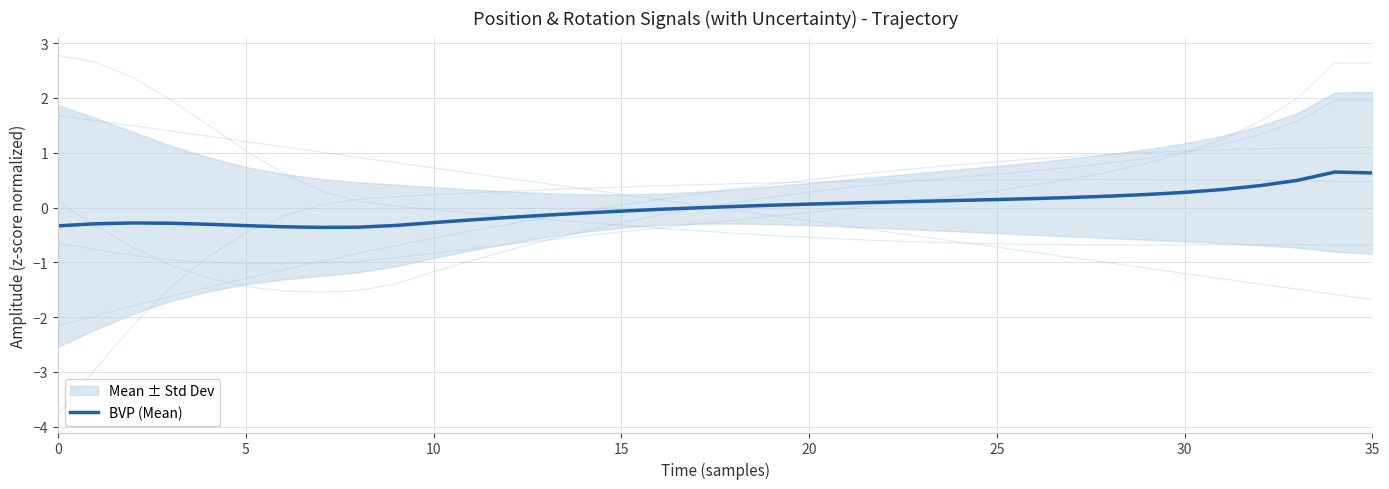

What is the difference between the second highest and minimum values?

1.0